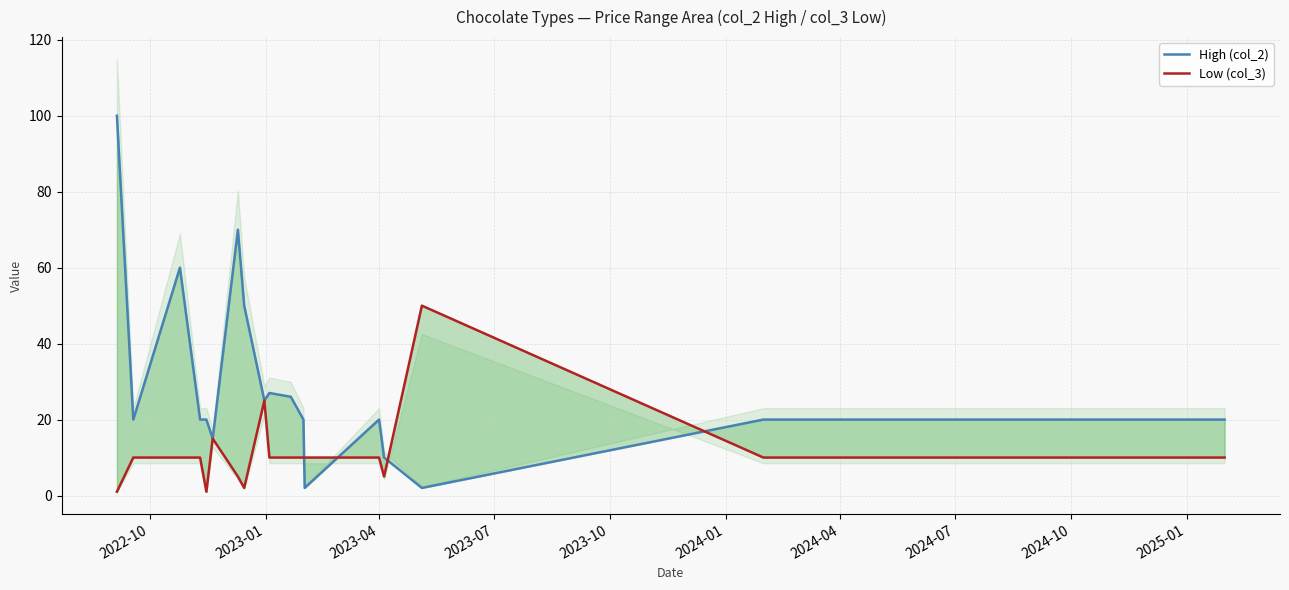

Reading left to right, transcribe all the data shown in this chart.

High (col_2): 100	20	60	20	20	15	70	50	25	27	26	20	2	20	10	2	20	20
Low (col_3): 1	10	10	10	1	15	5	2	25	10	10	10	10	10	5	50	10	10